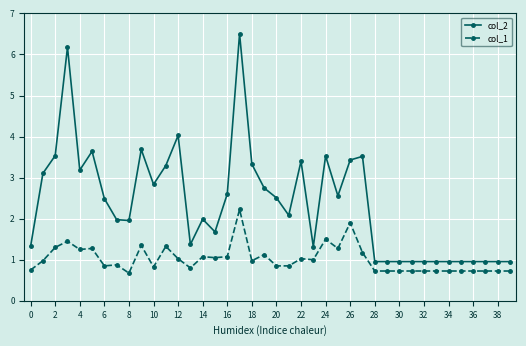

What is the value of the col_1 point at the 28th from the left?

1.2